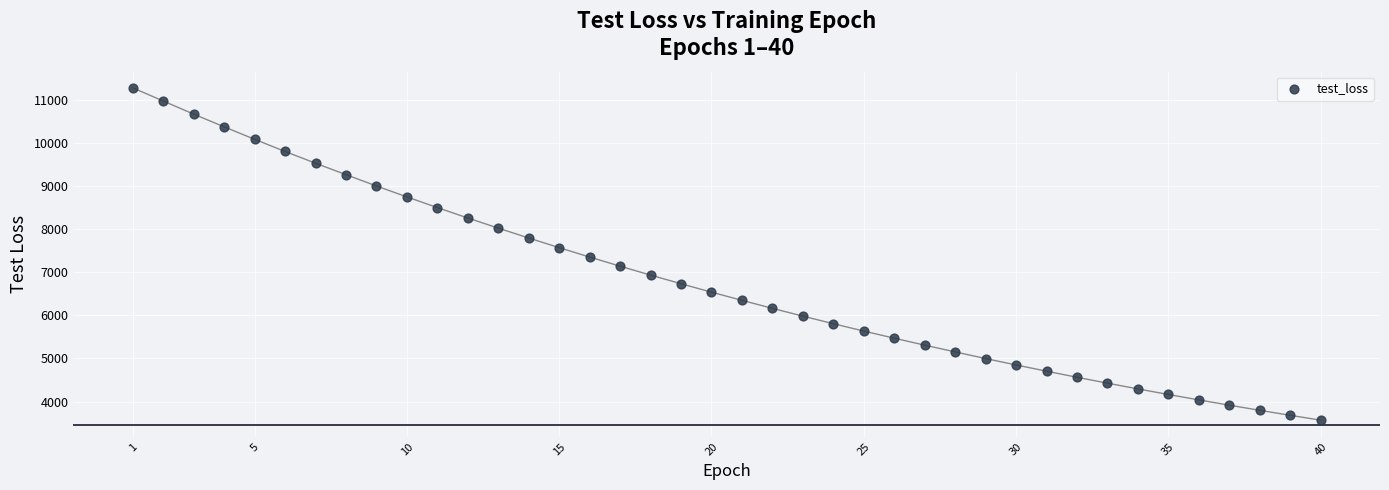

What is the range of X values (max minus min)?

39.0